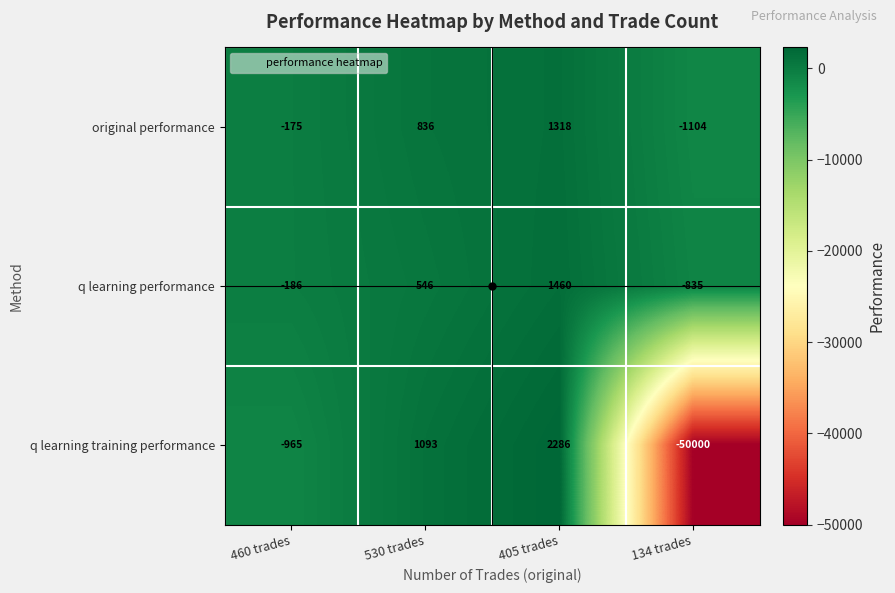

Which series has the widest spread of values?

q learning training performance